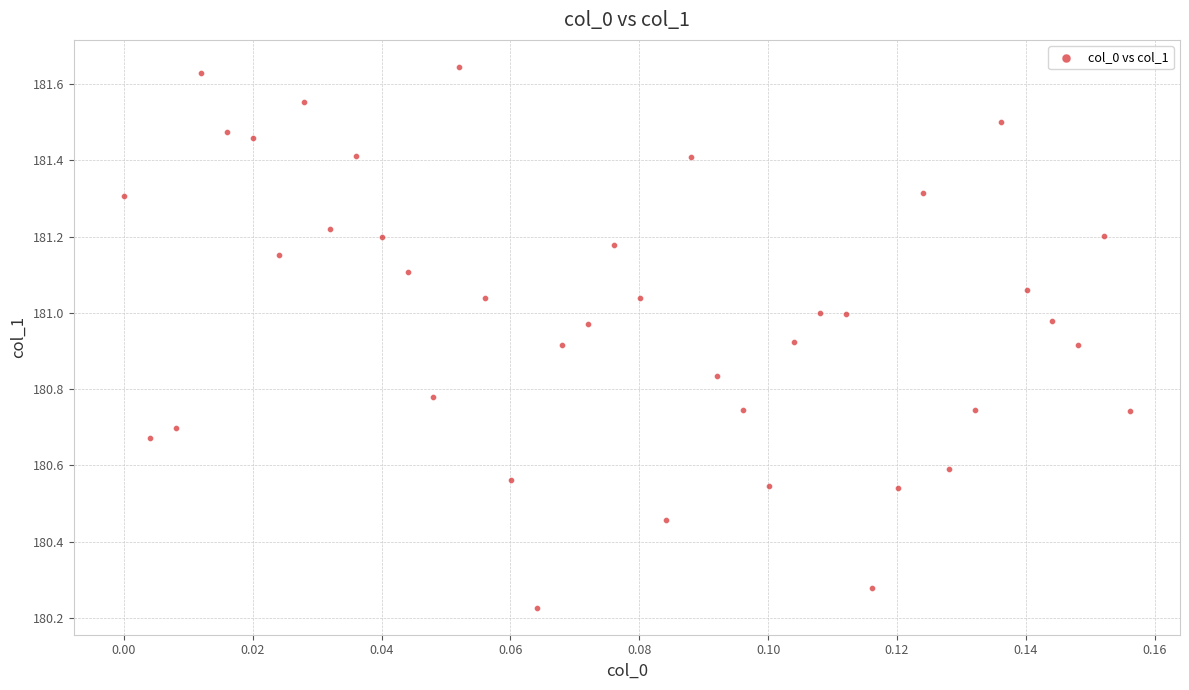

What is the range of Y values (max minus min)?

1.4